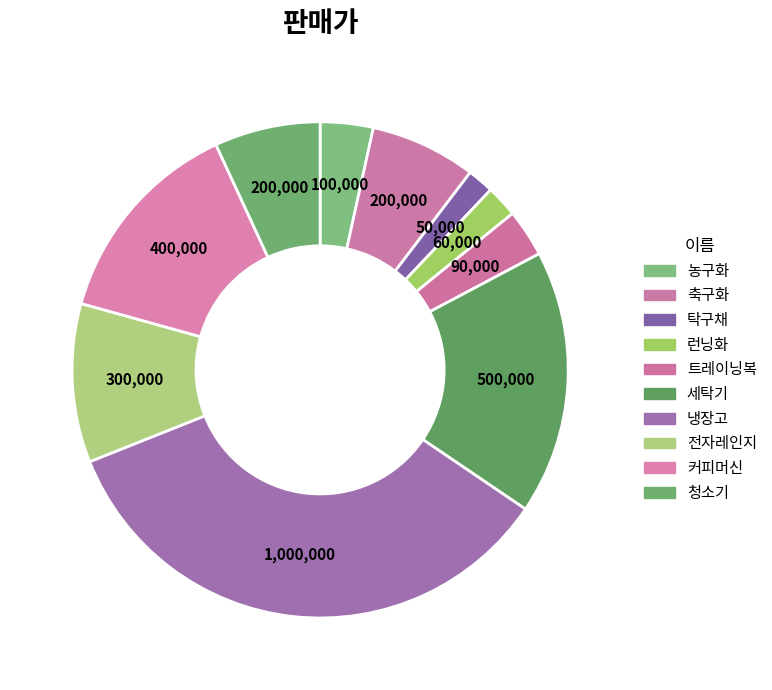

What percentage is the 커피머신 slice, to the nearest percent?

14%